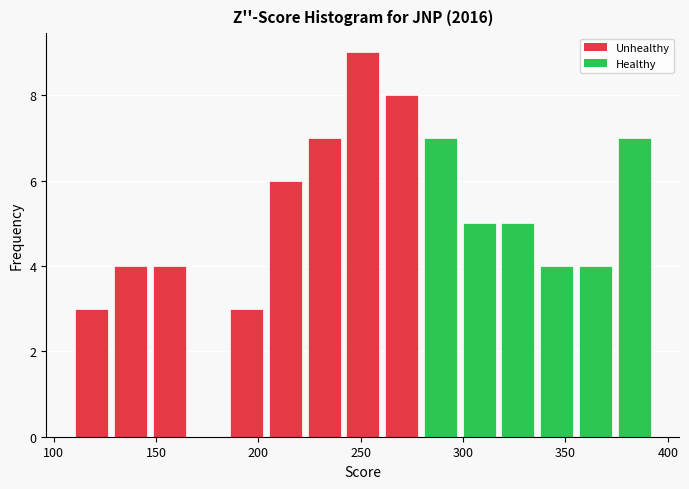

Around what value on the x-axis is the tallest bar? Give the approximate position of its centre, as read against the axis.

250